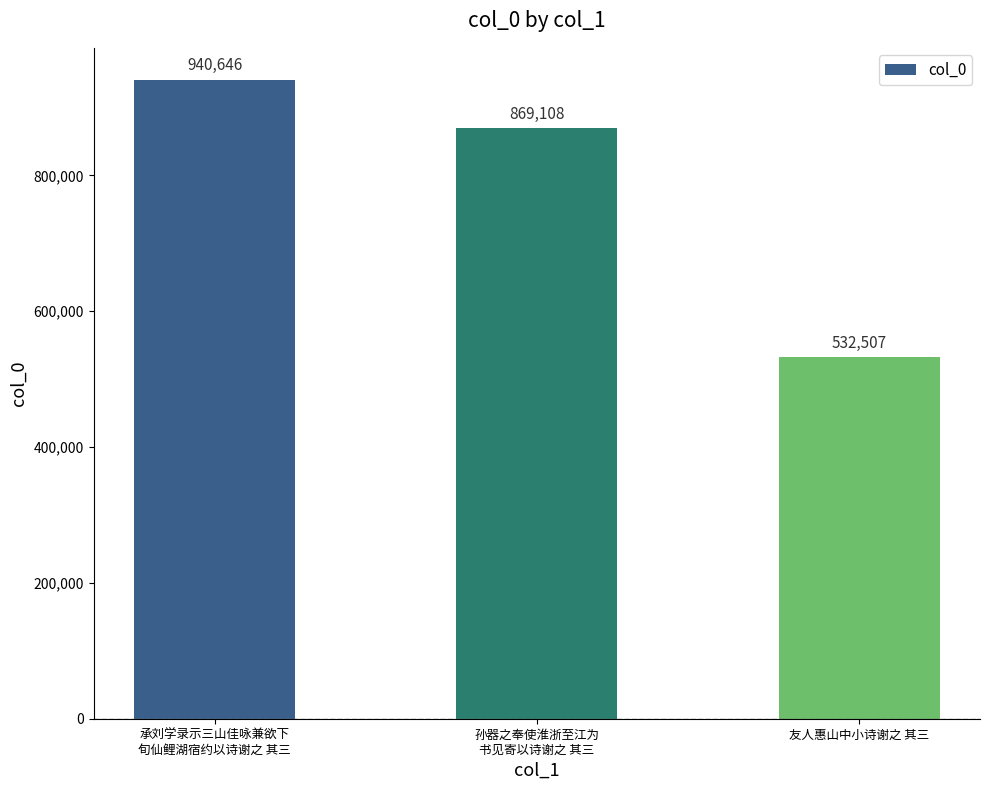

What is the change in value from 承刘学录示三山佳咏兼欲下
旬仙鲤湖宿约以诗谢之 其三 to 孙器之奉使淮浙至江为
书见寄以诗谢之 其三?

-71538